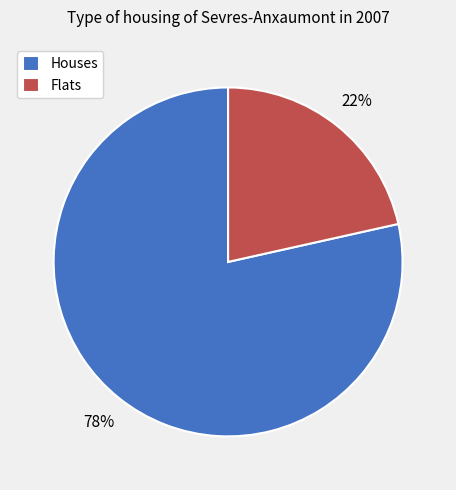

Is it true that Flats is 22% of the pie?

True